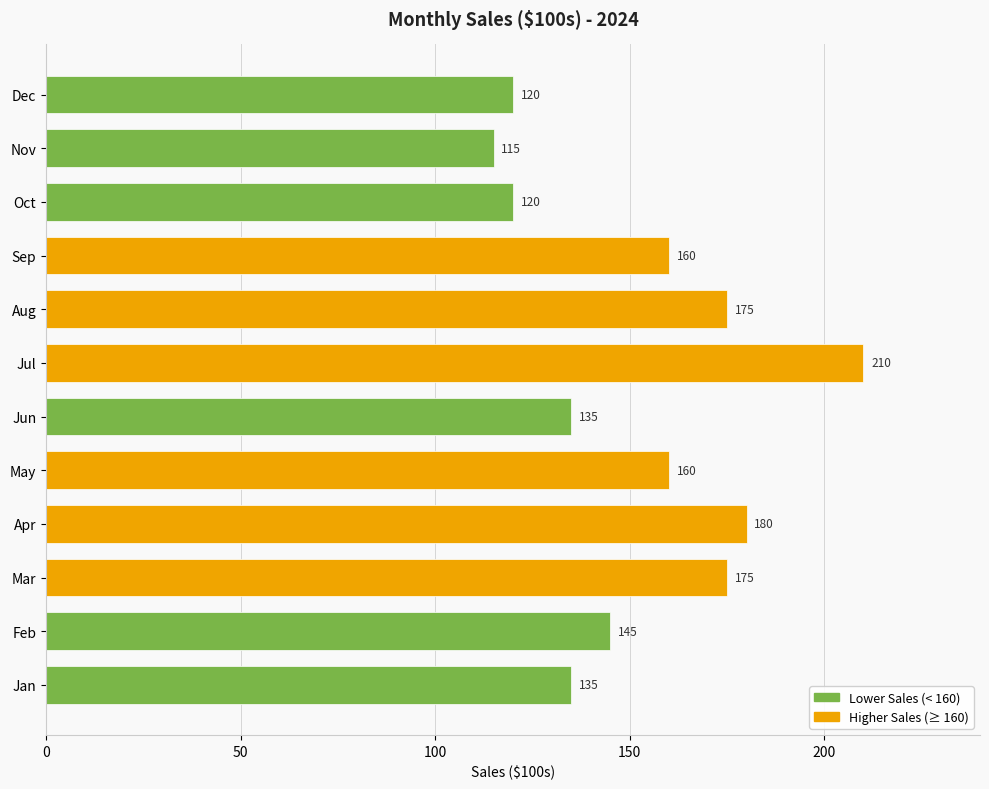

At which category does the chart reach its peak across all series?

Jul